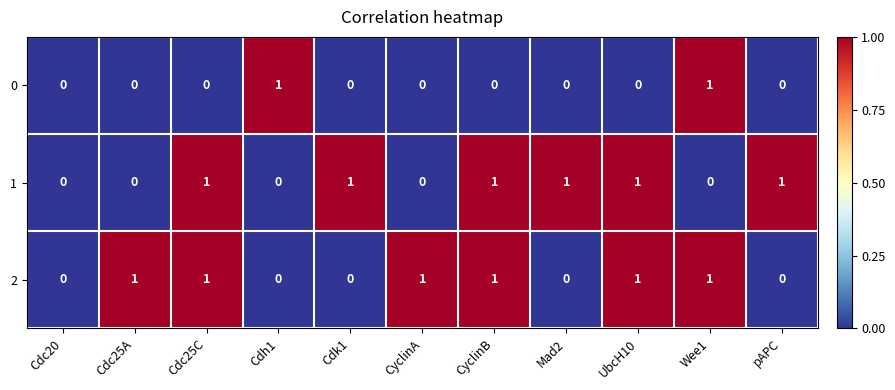

What is the spread (max minus min) of values at Cdk1?

1